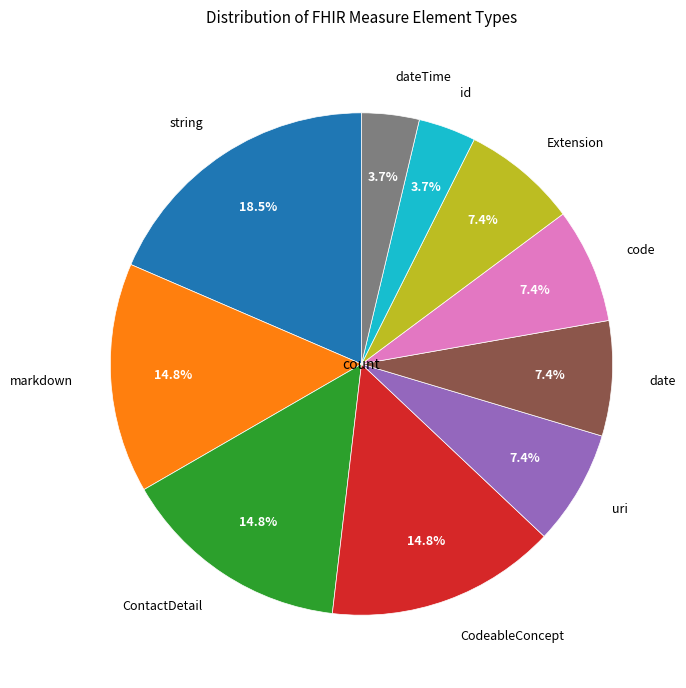

To the nearest percent, what is the average slice percentage?

10%